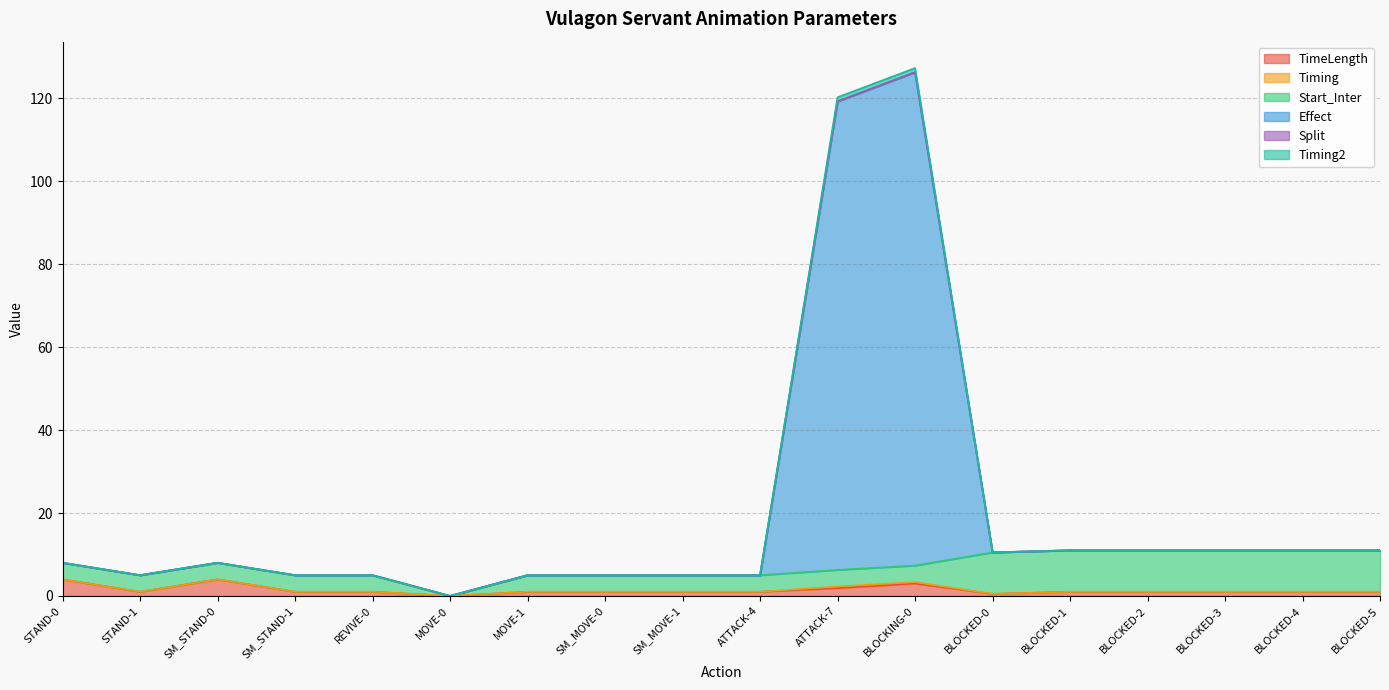

What is the maximum value shown in the chart?

127.3